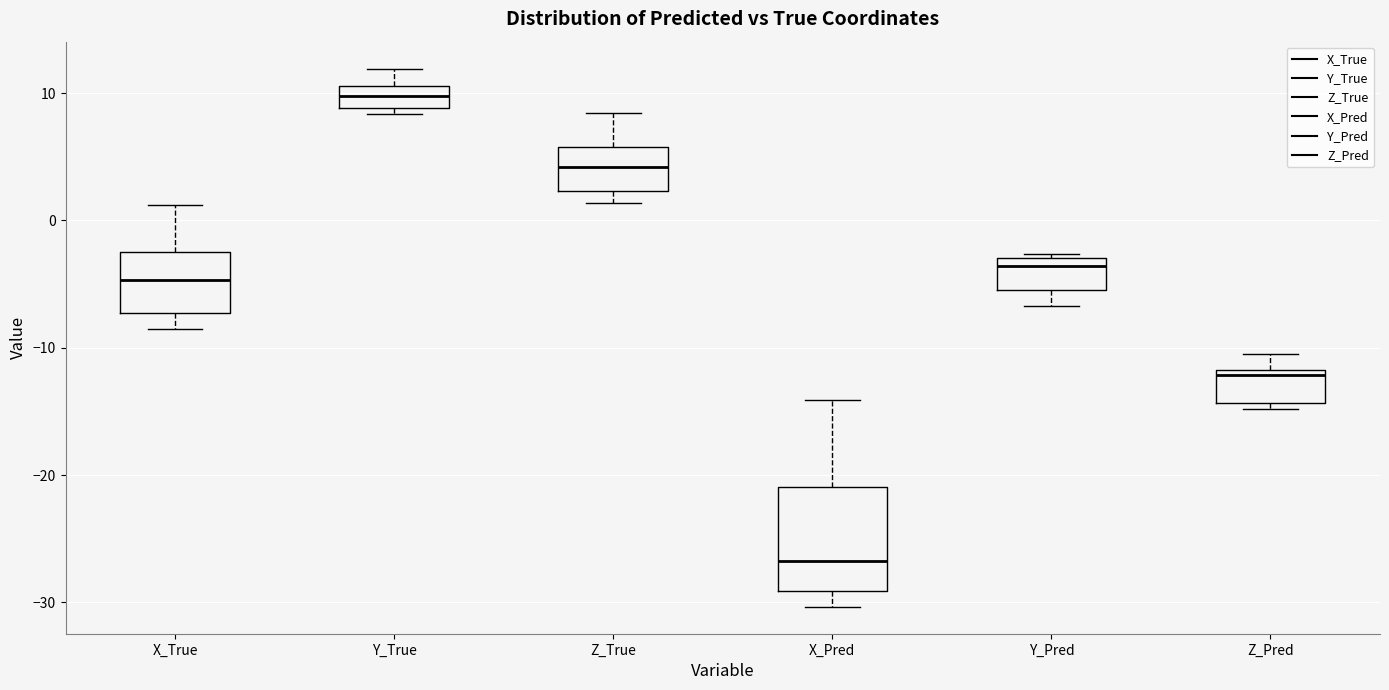

Comparing the boxes themselves (not the whiskers), which one is the tallest?

X_Pred